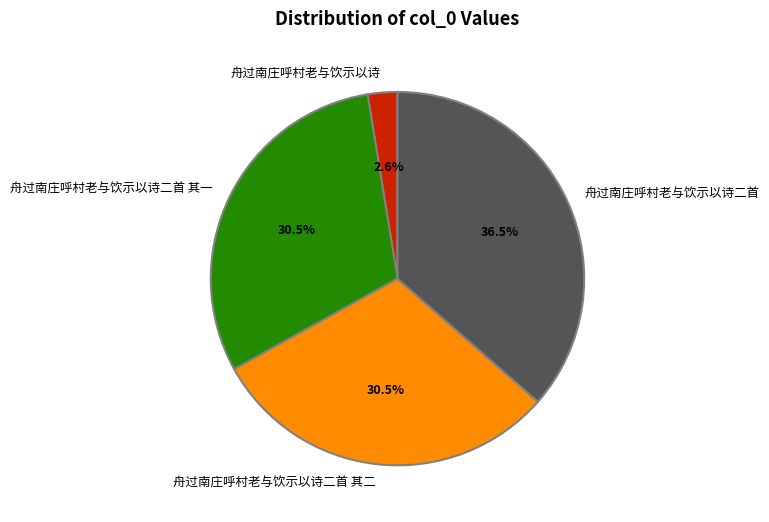

Which category has the biggest portion of the pie?

舟过南庄呼村老与饮示以诗二首